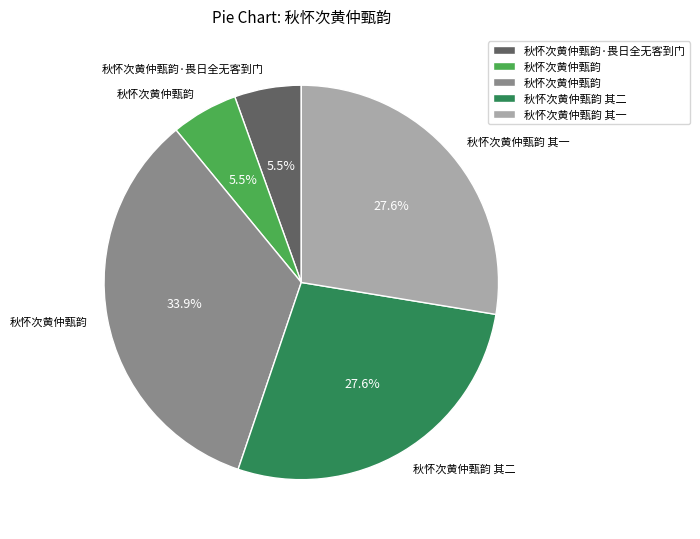

Is there any slice that represents more than half of the pie?

No